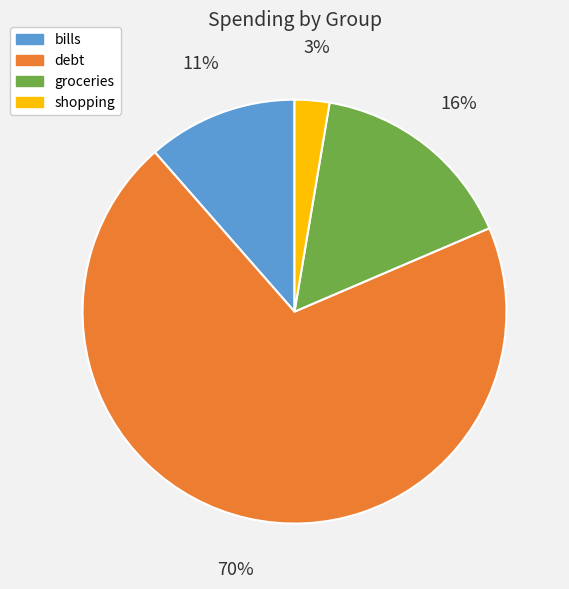

Which category has the smallest portion of the pie?

shopping